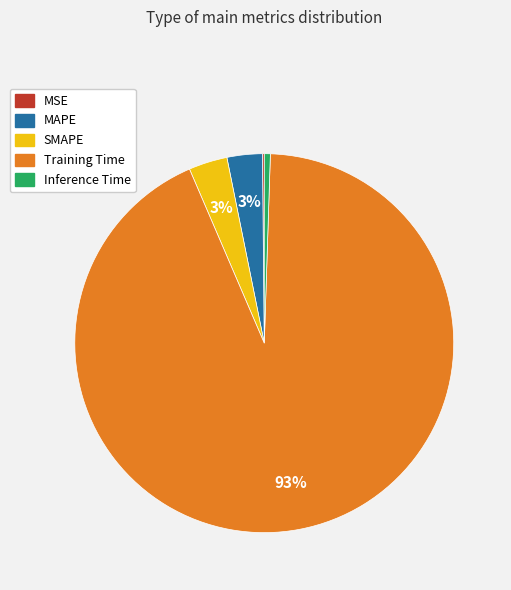

Is it true that SMAPE is 3% of the pie?

True